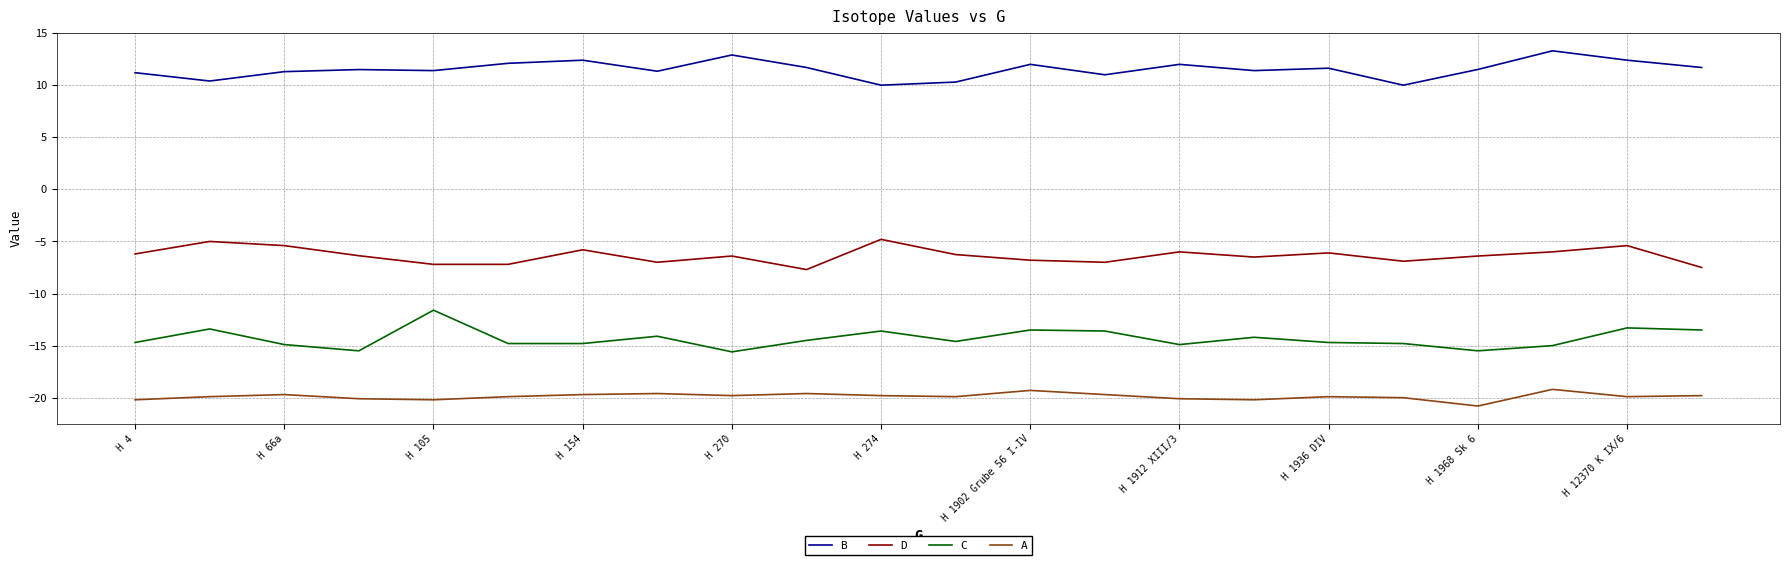

Which series has the largest total across all categories?

B